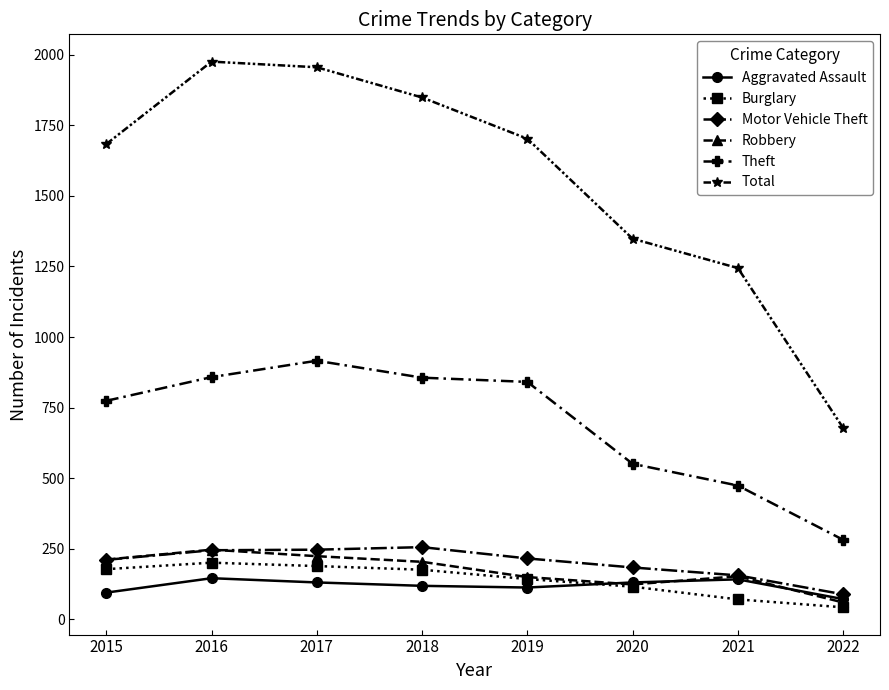

At which category does Theft reach its first local peak?

2017